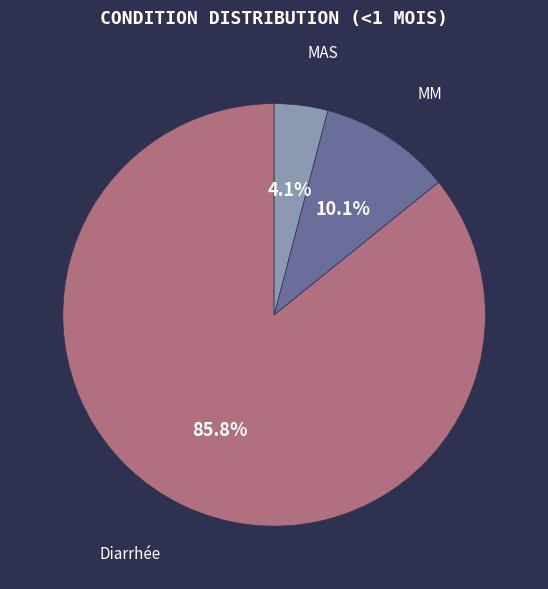

Which has a higher value, MAS or MM?

MM